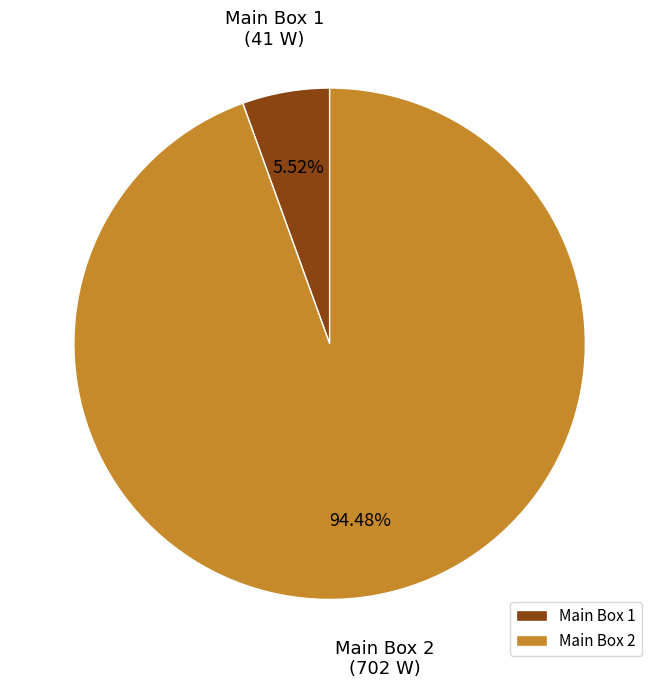

Is the sum of Main Box 2 and Main Box 1 greater than half?

Yes